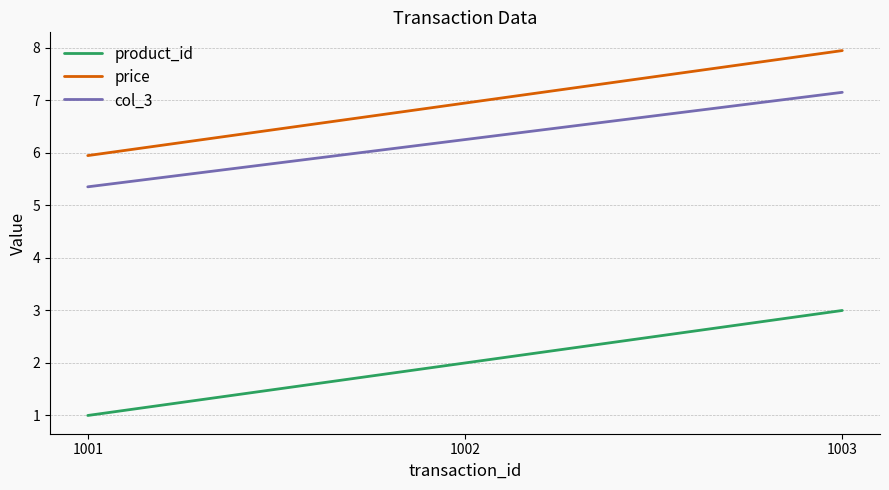

What is the sum of the col_3 values at 1001 and 1003?

12.5